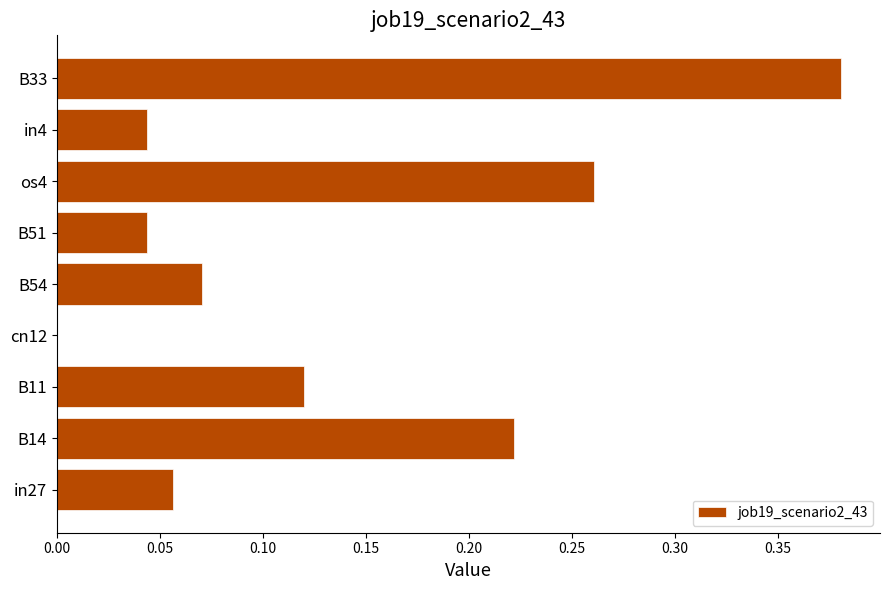

Which has a higher value, in4 or B11?

B11